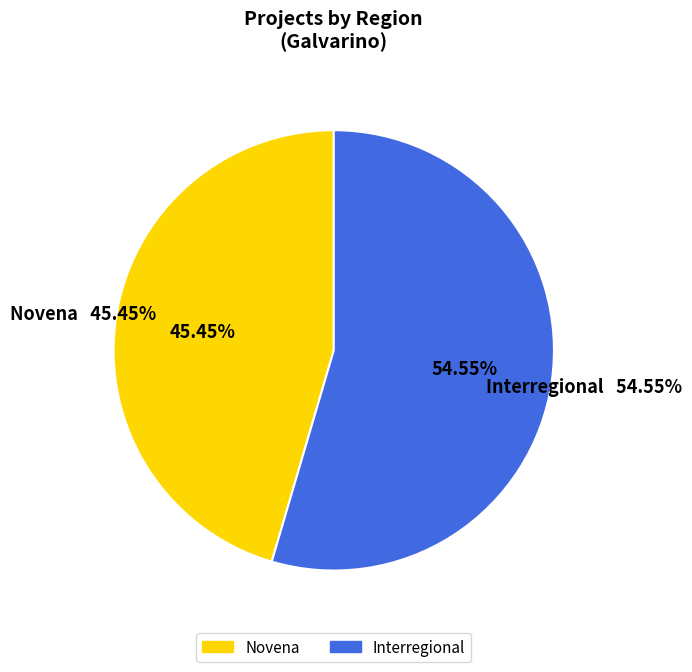

What percentage is NOT represented by Novena?

54.5%